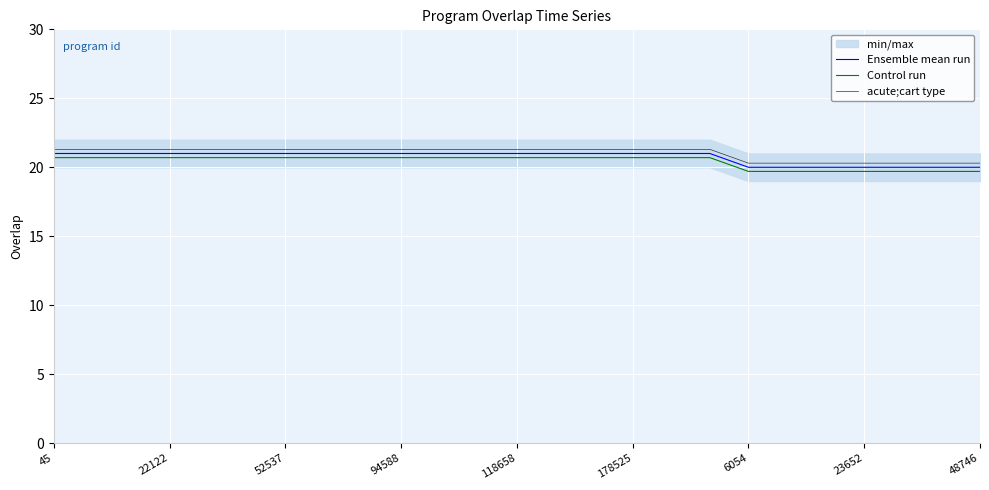

Is it true that acute;cart type equals 20.3 at 23652?

True